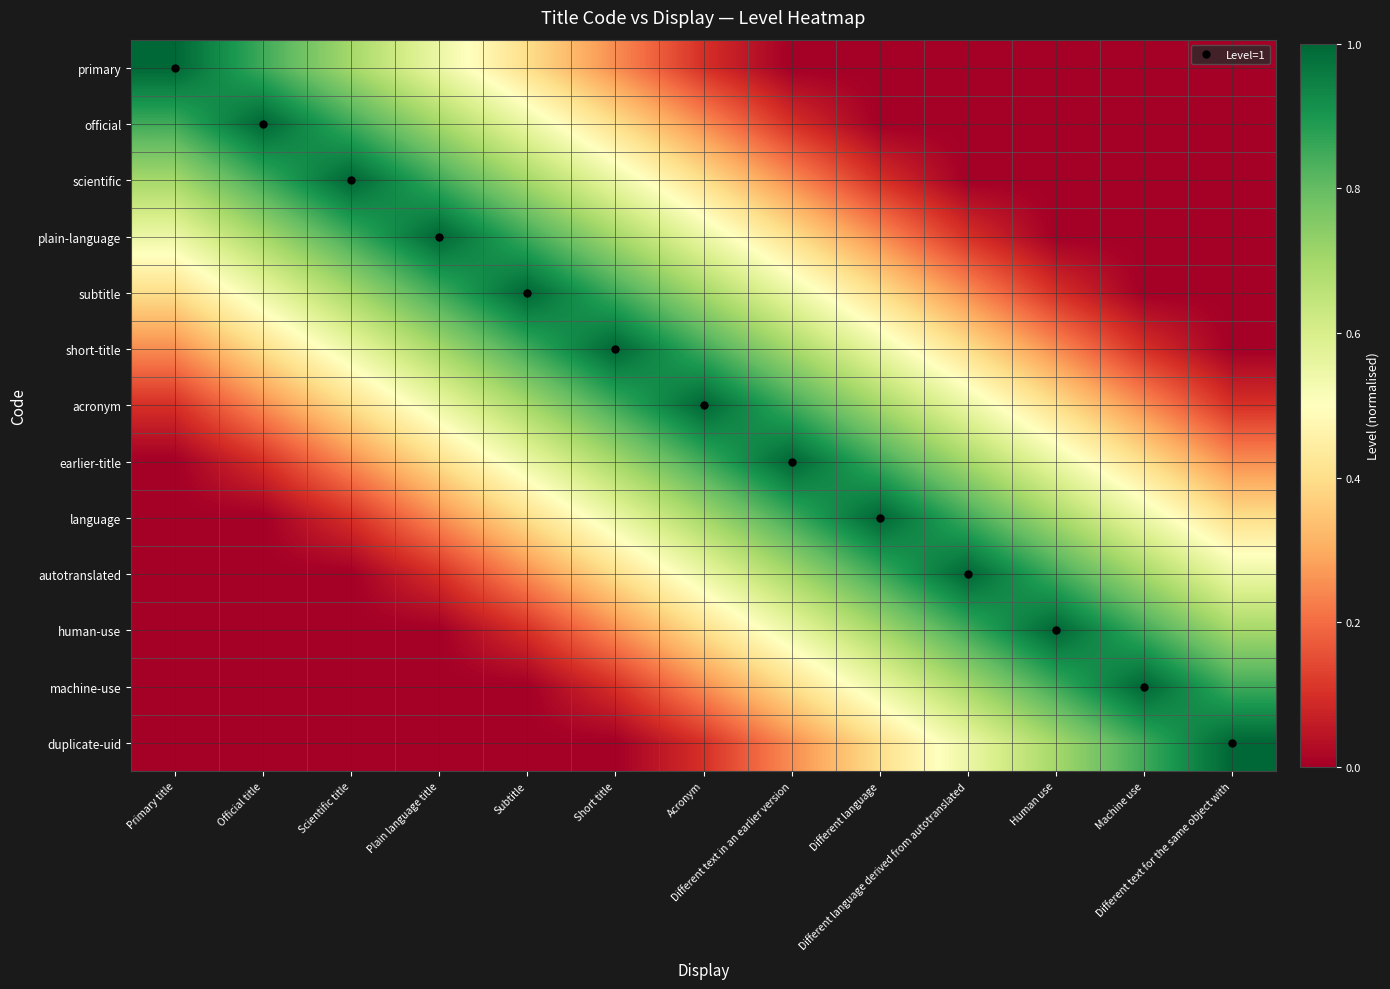

Reading right to left, transcribe all the data shown in this chart.

primary: Different text for the same object with=0.0	Machine use=0.0	Human use=0.0	Different language derived from autotranslated=0.0	Different language=0.0	Different text in an earlier version=0.0	Acronym=0.1	Short title=0.2	Subtitle=0.4	Plain language title=0.6	Scientific title=0.7	Official title=0.8	Primary title=1.0
official: Different text for the same object with=0.0	Machine use=0.0	Human use=0.0	Different language derived from autotranslated=0.0	Different language=0.0	Different text in an earlier version=0.1	Acronym=0.2	Short title=0.4	Subtitle=0.6	Plain language title=0.7	Scientific title=0.8	Official title=1.0	Primary title=0.8
scientific: Different text for the same object with=0.0	Machine use=0.0	Human use=0.0	Different language derived from autotranslated=0.0	Different language=0.1	Different text in an earlier version=0.2	Acronym=0.4	Short title=0.6	Subtitle=0.7	Plain language title=0.8	Scientific title=1.0	Official title=0.8	Primary title=0.7
plain-language: Different text for the same object with=0.0	Machine use=0.0	Human use=0.0	Different language derived from autotranslated=0.1	Different language=0.2	Different text in an earlier version=0.4	Acronym=0.6	Short title=0.7	Subtitle=0.8	Plain language title=1.0	Scientific title=0.8	Official title=0.7	Primary title=0.6
subtitle: Different text for the same object with=0.0	Machine use=0.0	Human use=0.1	Different language derived from autotranslated=0.2	Different language=0.4	Different text in an earlier version=0.6	Acronym=0.7	Short title=0.8	Subtitle=1.0	Plain language title=0.8	Scientific title=0.7	Official title=0.6	Primary title=0.4
short-title: Different text for the same object with=0.0	Machine use=0.1	Human use=0.2	Different language derived from autotranslated=0.4	Different language=0.6	Different text in an earlier version=0.7	Acronym=0.8	Short title=1.0	Subtitle=0.8	Plain language title=0.7	Scientific title=0.6	Official title=0.4	Primary title=0.2
acronym: Different text for the same object with=0.1	Machine use=0.2	Human use=0.4	Different language derived from autotranslated=0.6	Different language=0.7	Different text in an earlier version=0.8	Acronym=1.0	Short title=0.8	Subtitle=0.7	Plain language title=0.6	Scientific title=0.4	Official title=0.2	Primary title=0.1
earlier-title: Different text for the same object with=0.2	Machine use=0.4	Human use=0.6	Different language derived from autotranslated=0.7	Different language=0.8	Different text in an earlier version=1.0	Acronym=0.8	Short title=0.7	Subtitle=0.6	Plain language title=0.4	Scientific title=0.2	Official title=0.1	Primary title=0.0
language: Different text for the same object with=0.4	Machine use=0.6	Human use=0.7	Different language derived from autotranslated=0.8	Different language=1.0	Different text in an earlier version=0.8	Acronym=0.7	Short title=0.6	Subtitle=0.4	Plain language title=0.2	Scientific title=0.1	Official title=0.0	Primary title=0.0
autotranslated: Different text for the same object with=0.6	Machine use=0.7	Human use=0.8	Different language derived from autotranslated=1.0	Different language=0.8	Different text in an earlier version=0.7	Acronym=0.6	Short title=0.4	Subtitle=0.2	Plain language title=0.1	Scientific title=0.0	Official title=0.0	Primary title=0.0
human-use: Different text for the same object with=0.7	Machine use=0.8	Human use=1.0	Different language derived from autotranslated=0.8	Different language=0.7	Different text in an earlier version=0.6	Acronym=0.4	Short title=0.2	Subtitle=0.1	Plain language title=0.0	Scientific title=0.0	Official title=0.0	Primary title=0.0
machine-use: Different text for the same object with=0.8	Machine use=1.0	Human use=0.8	Different language derived from autotranslated=0.7	Different language=0.6	Different text in an earlier version=0.4	Acronym=0.2	Short title=0.1	Subtitle=0.0	Plain language title=0.0	Scientific title=0.0	Official title=0.0	Primary title=0.0
duplicate-uid: Different text for the same object with=1.0	Machine use=0.8	Human use=0.7	Different language derived from autotranslated=0.6	Different language=0.4	Different text in an earlier version=0.2	Acronym=0.1	Short title=0.0	Subtitle=0.0	Plain language title=0.0	Scientific title=0.0	Official title=0.0	Primary title=0.0